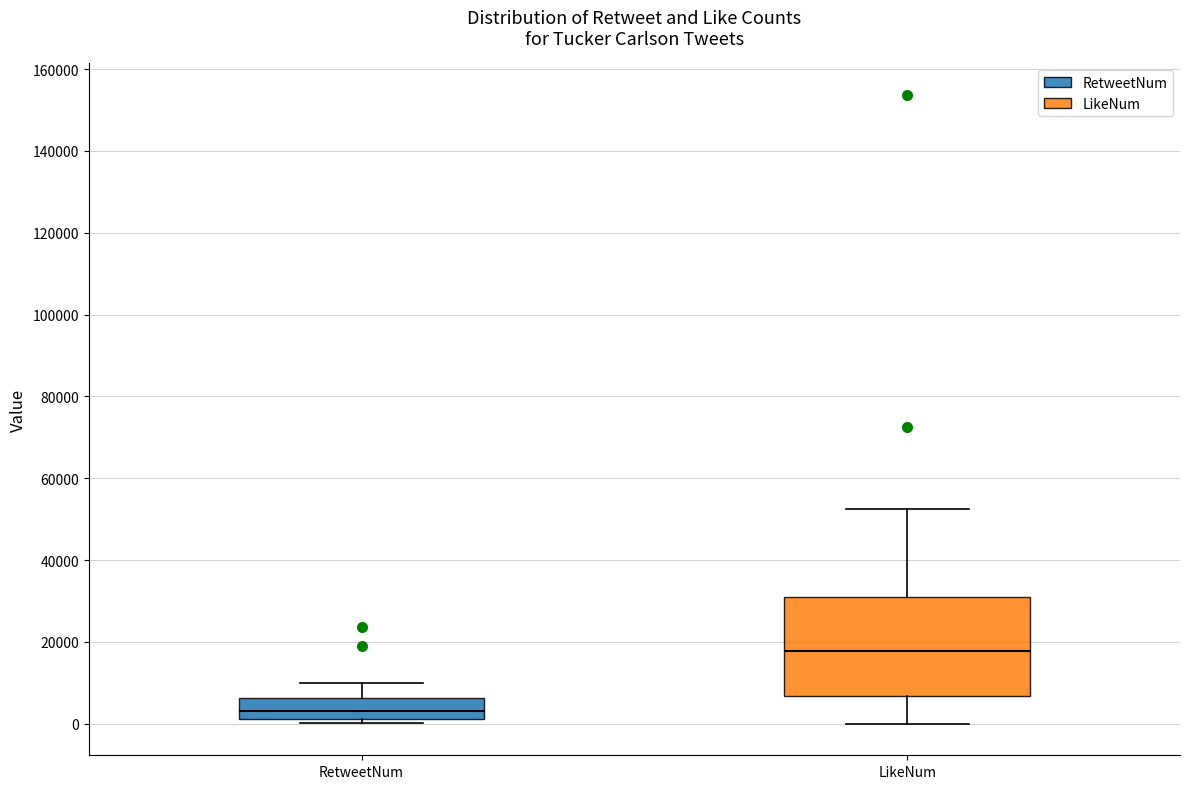

Where does the upper whisker of the box for RetweetNum end on the y-axis? The values are not printed on the chart, so give them approximately, as read against the axis.

10000